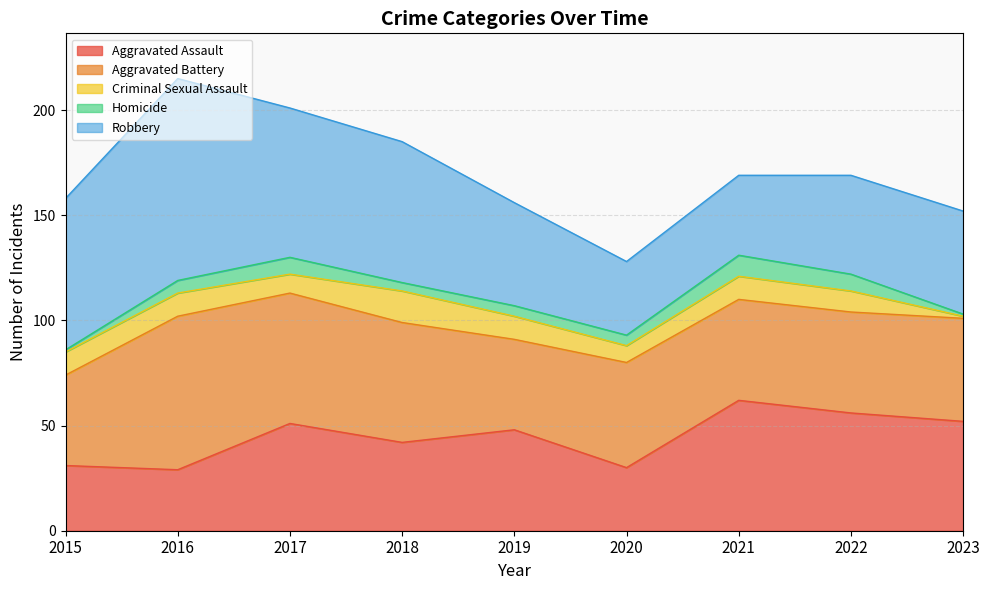

Reading left to right, what are all the values shown in this chart?

Aggravated Assault: 2015=31	2016=29	2017=51	2018=42	2019=48	2020=30	2021=62	2022=56	2023=52
Aggravated Battery: 2015=43	2016=73	2017=62	2018=57	2019=43	2020=50	2021=48	2022=48	2023=49
Criminal Sexual Assault: 2015=11	2016=11	2017=9	2018=15	2019=11	2020=8	2021=11	2022=10	2023=1
Homicide: 2015=1	2016=6	2017=8	2018=4	2019=5	2020=5	2021=10	2022=8	2023=1
Robbery: 2015=72	2016=96	2017=71	2018=67	2019=49	2020=35	2021=38	2022=47	2023=49